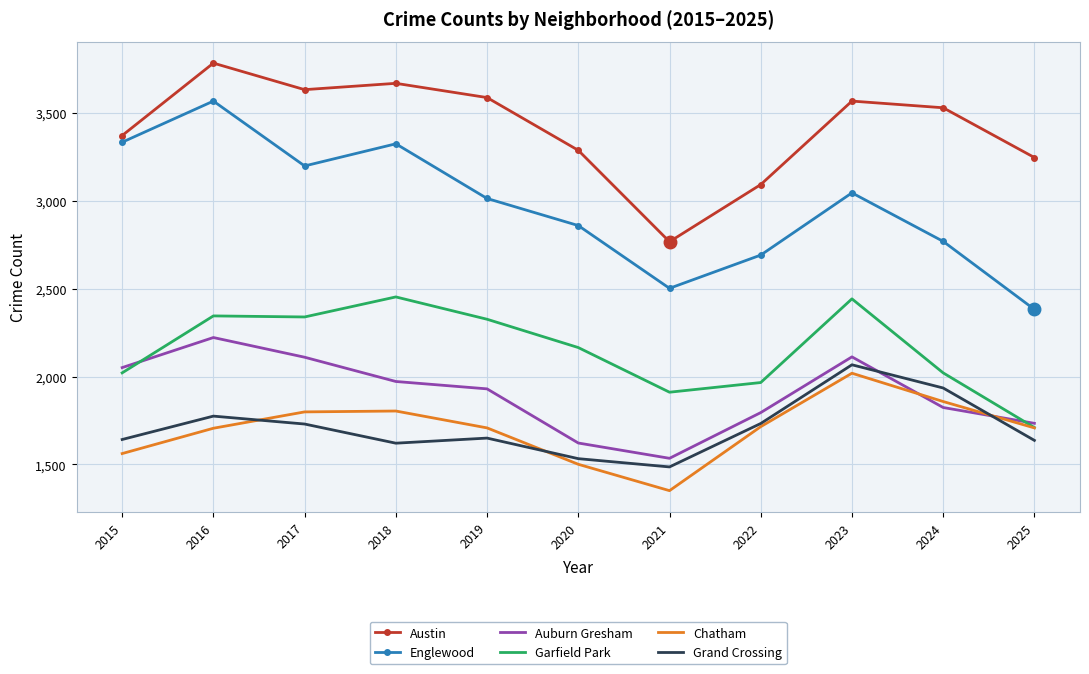

Which series changed the most between 2015 and 2021?

Englewood